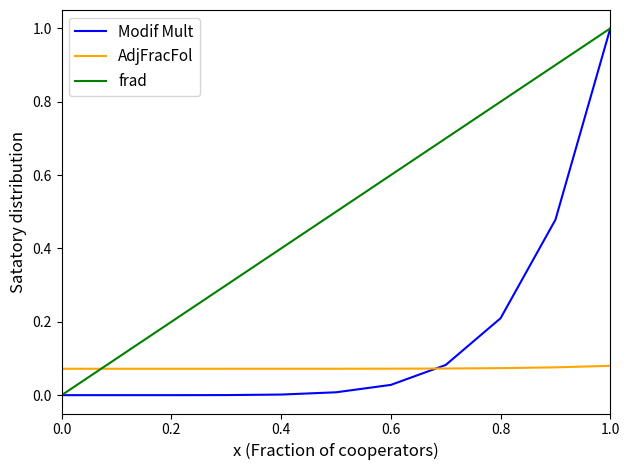

How many lines are shown in the chart?

3